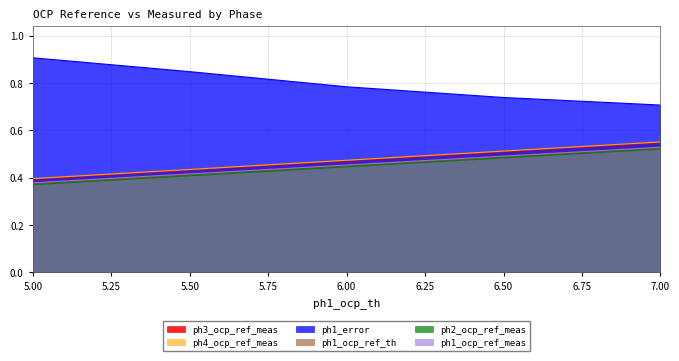

At which label is ph1_error closest to 0?

7.00